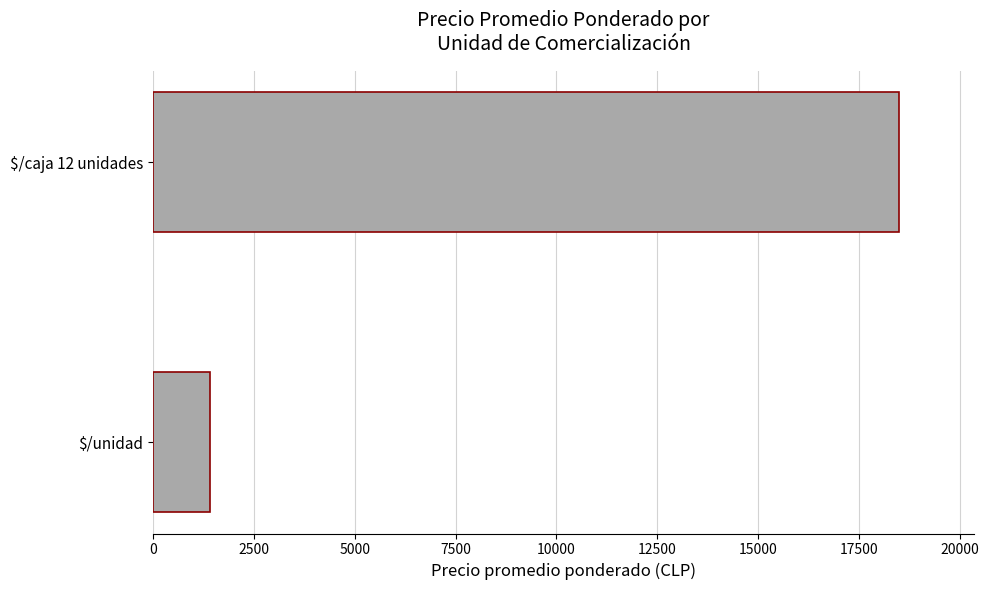

Read the value at $/caja 12 unidades.

18500